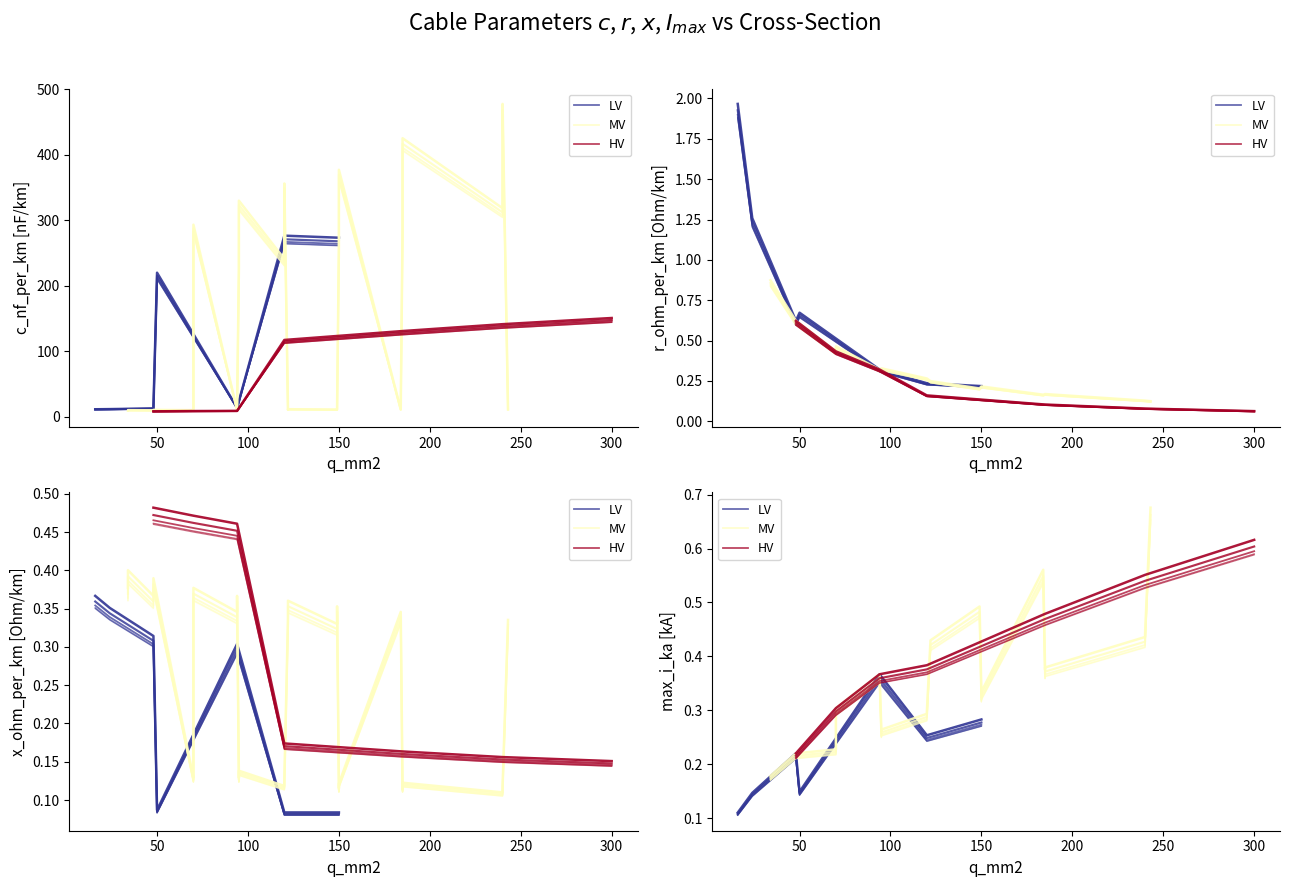

True or false: c_nf_per_km and max_i_ka intersect in this chart.

False